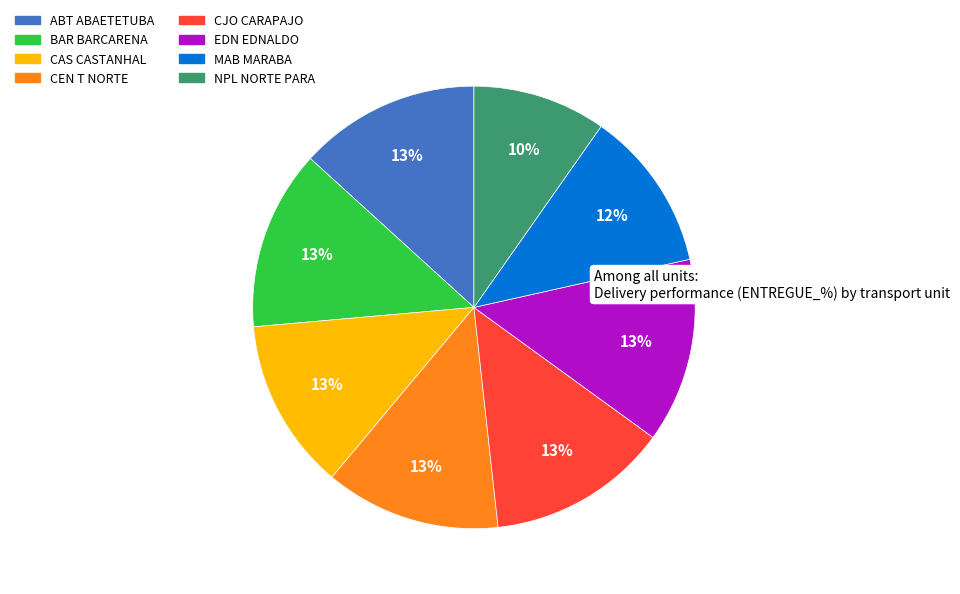

Does CAS CASTANHAL account for over 50% of the chart?

No